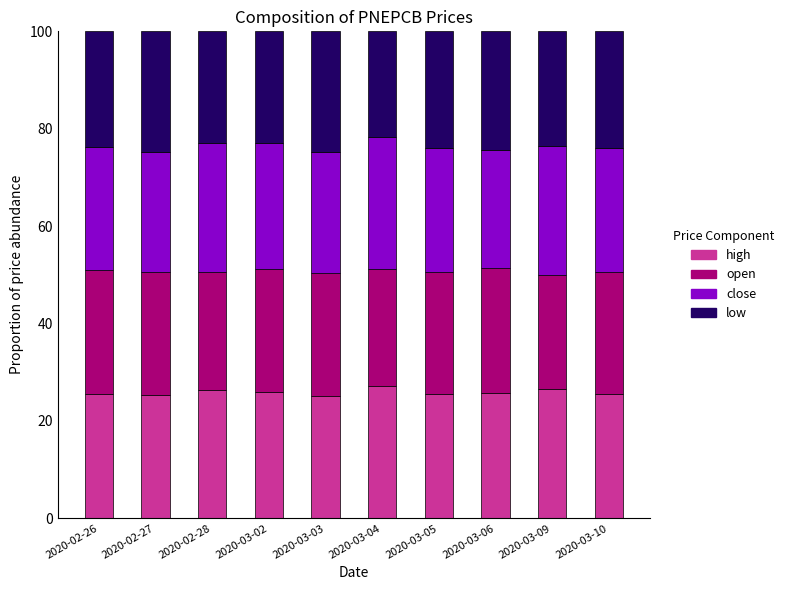

The high series shows 25.8 at 2020-03-02. True or false?

True